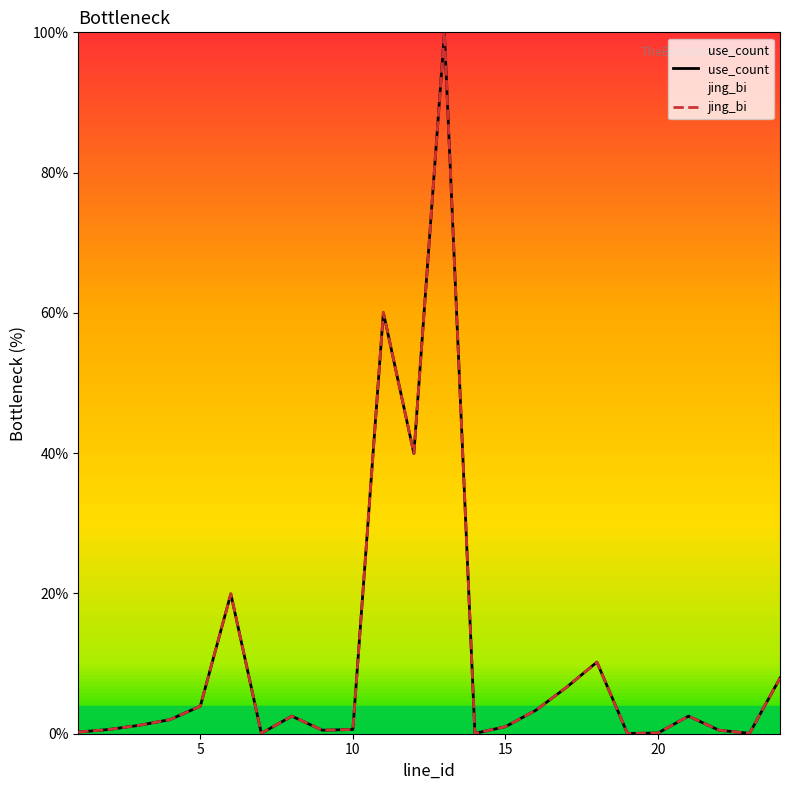

How many data points in use_count are less than 2?

12